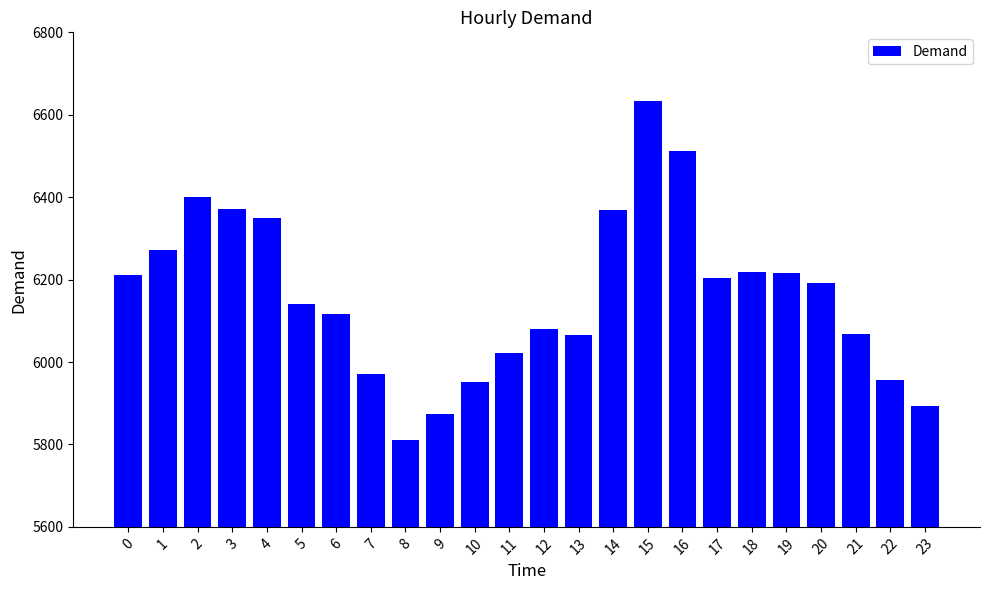

What is the change in value from 1 to 12?

-193